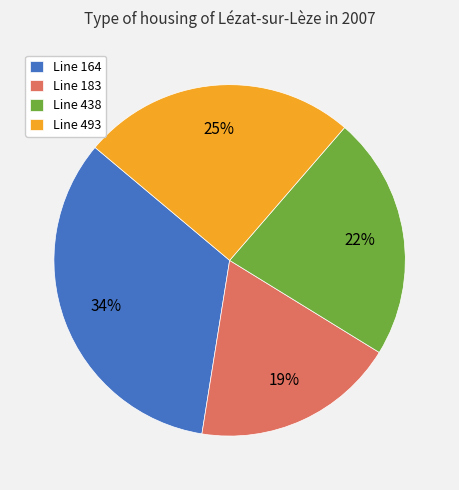

What is the ratio of the value at Line 164 to the value at Line 183?

1.8